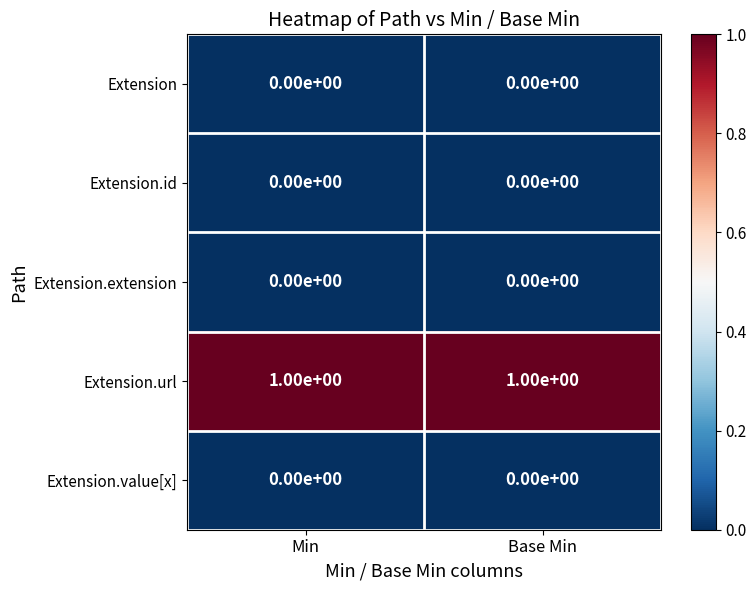

The Extension.value[x] series shows 0 at Base Min. True or false?

True